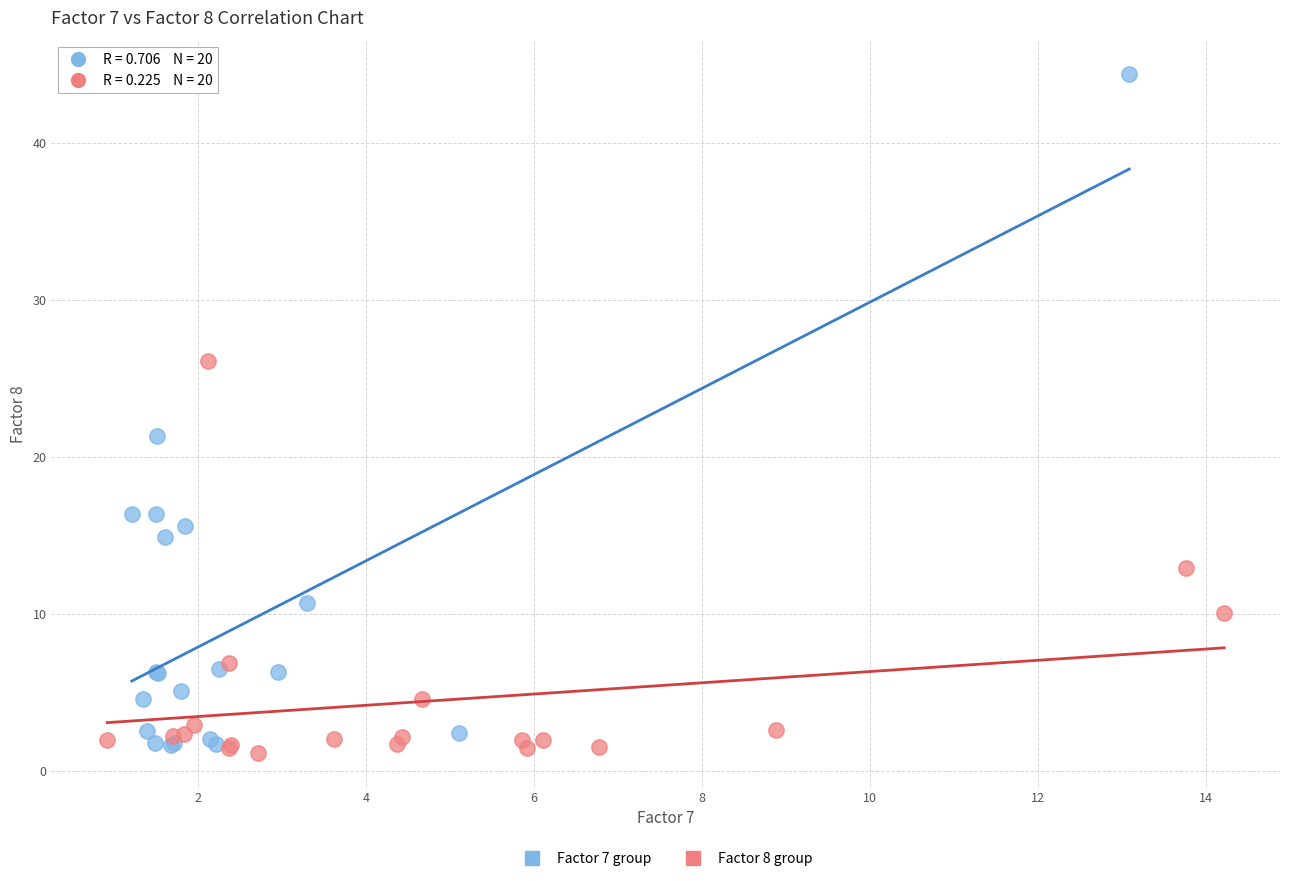

Which series has the largest Y range (max minus min)?

Factor 7 group